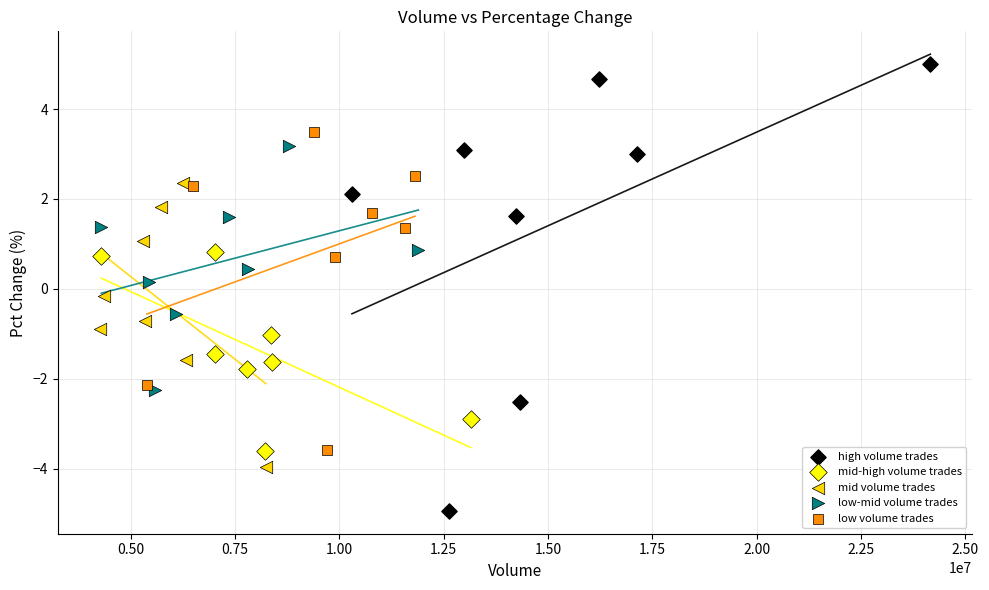

Which series contains the lowest Y value?

high volume trades